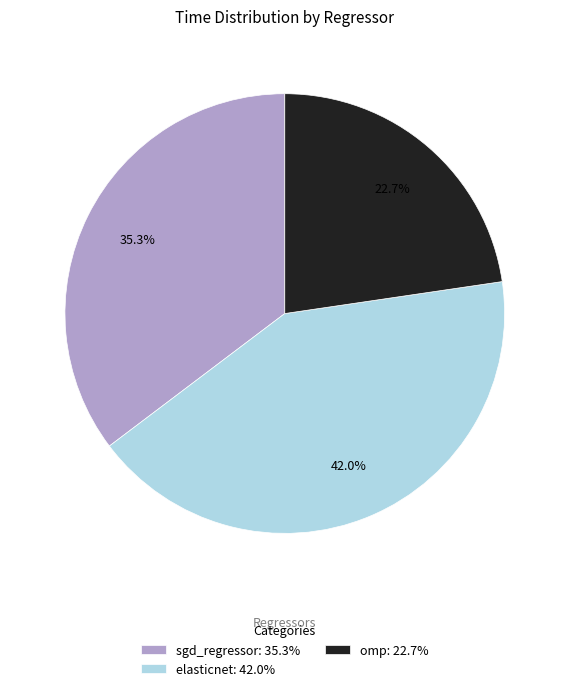

Rank the categories by value from lowest to highest.

omp, sgd_regressor, elasticnet